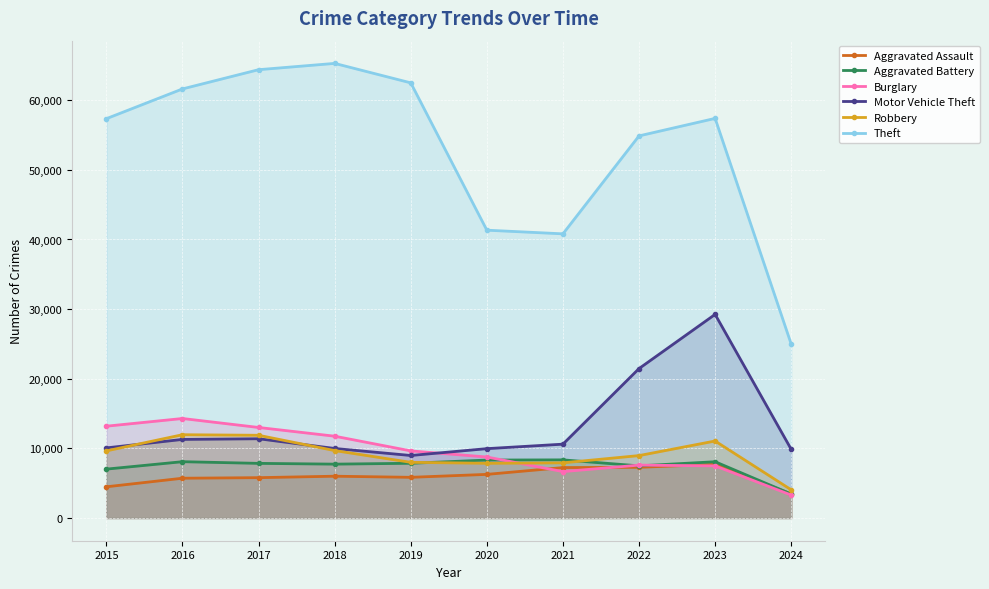

List the series in order of their peak value, lowest first.

Aggravated Assault, Aggravated Battery, Robbery, Burglary, Motor Vehicle Theft, Theft